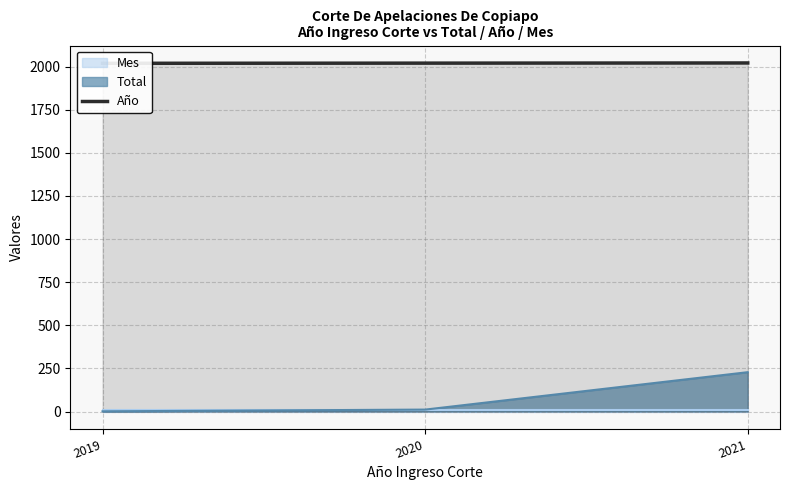

List the labels in order of value, smallest first.

2019, 2020, 2021